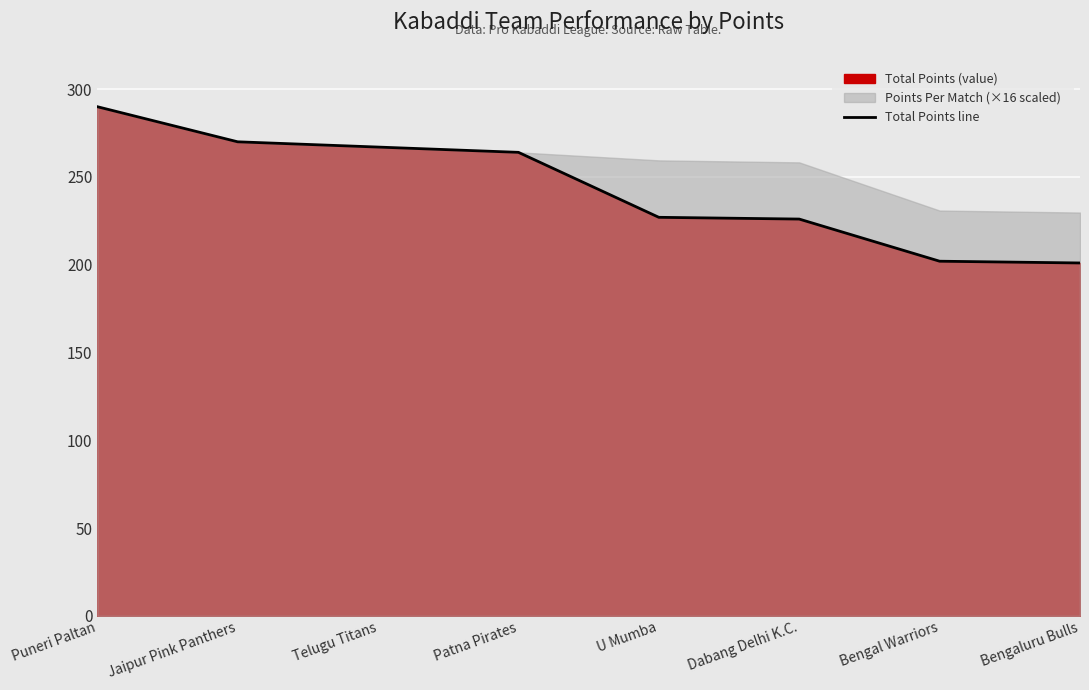

Rank the categories by value from lowest to highest.

Bengaluru Bulls, Bengal Warriors, Dabang Delhi K.C., U Mumba, Patna Pirates, Telugu Titans, Jaipur Pink Panthers, Puneri Paltan